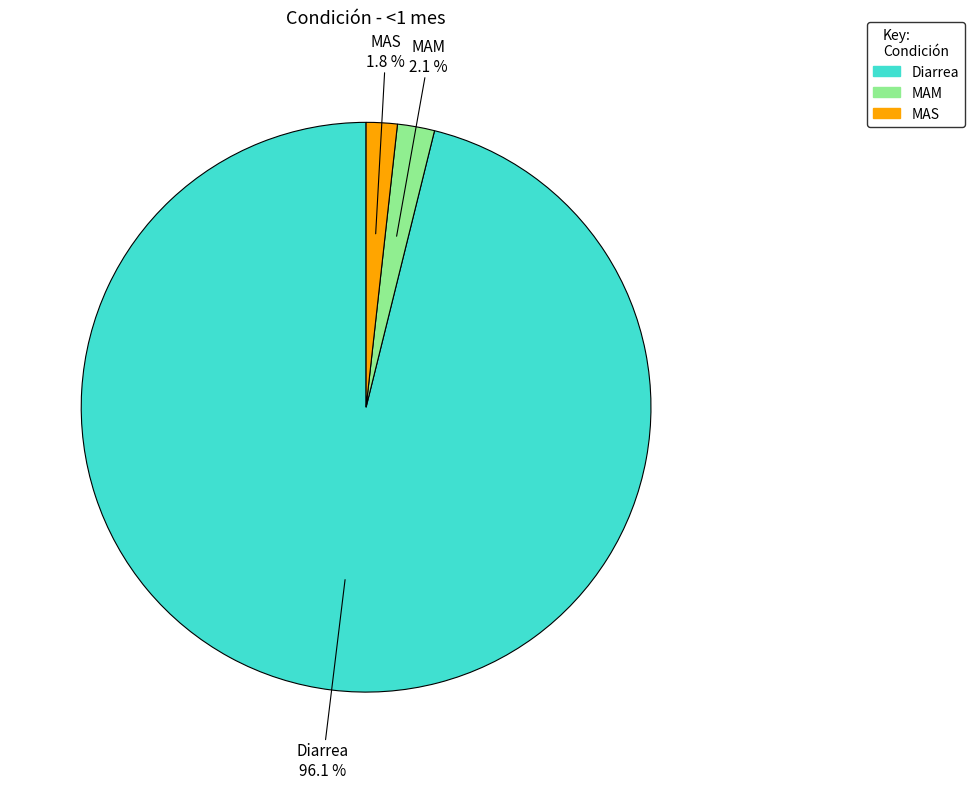

Which category has the biggest portion of the pie?

Diarrea